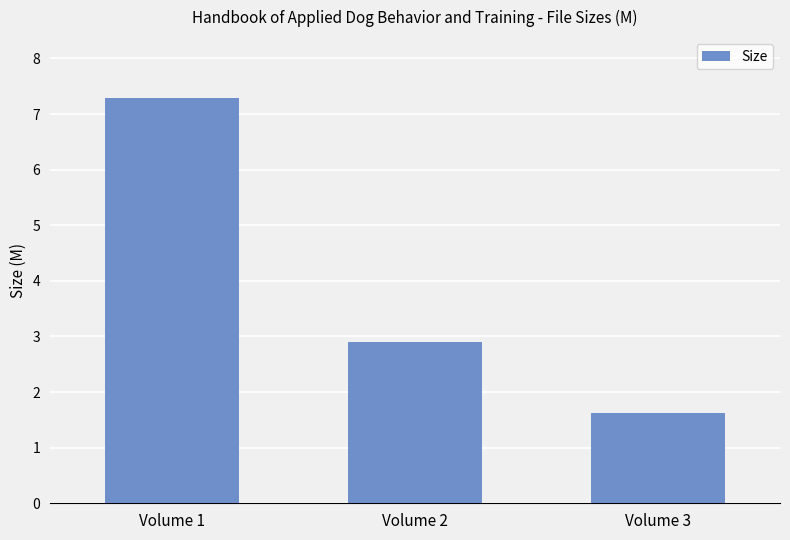

What is the ratio of the value at Volume 1 to the value at Volume 3?

4.5